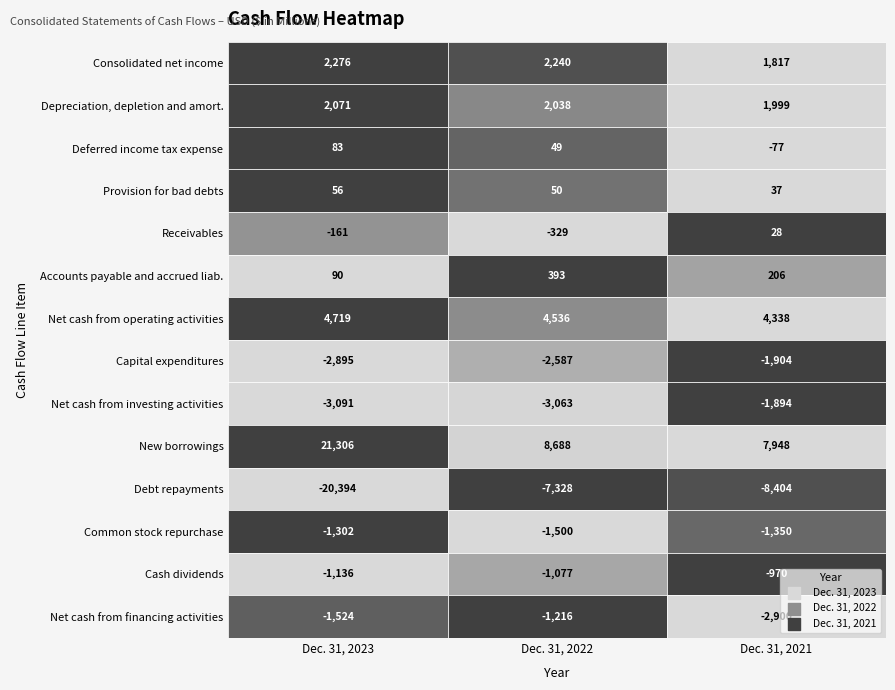

At how many categories does at least one series exceed -10572?

3